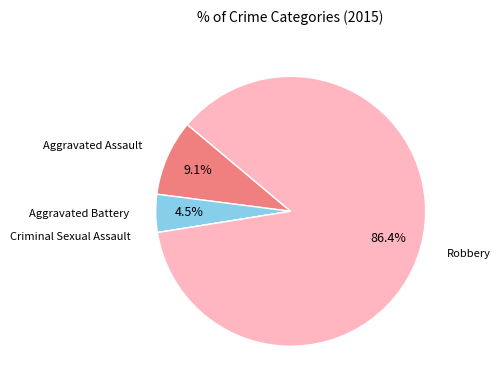

Is there any slice that represents more than half of the pie?

Yes